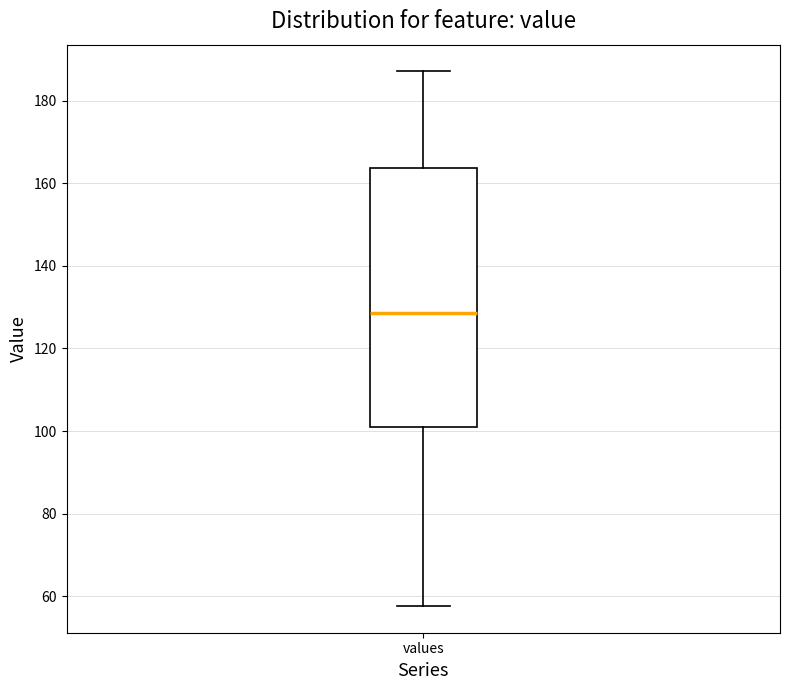

Transcribe this box plot: give where the median line is, the range the box spans, and where the two whiskers end, as read against the y-axis. The values are not printed on the chart, so give them approximately, as read against the axis.

median 128, box 100 to 164, whiskers 58 to 188